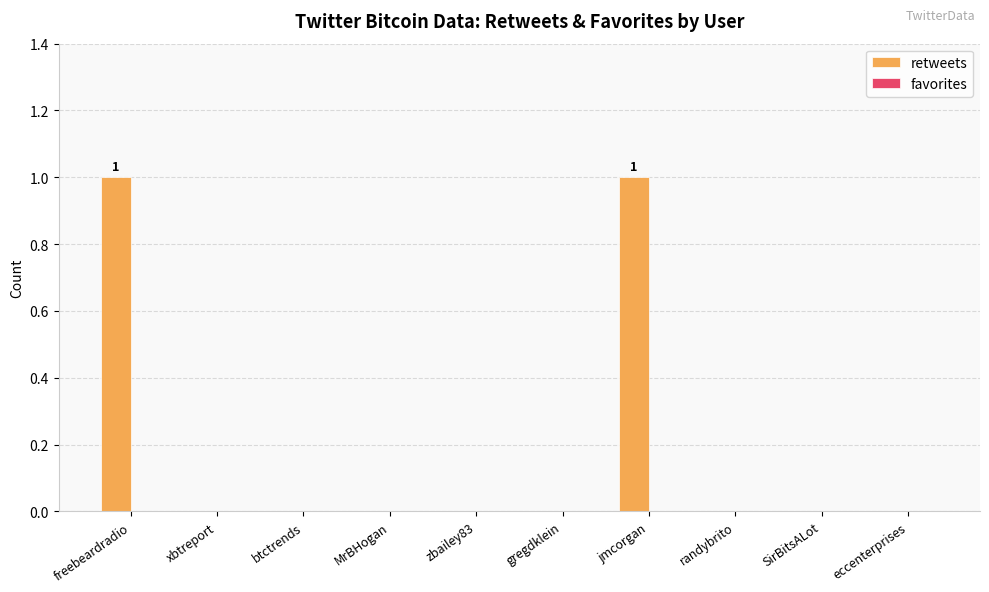

The value at eccenterprises is 0. True or false?

True